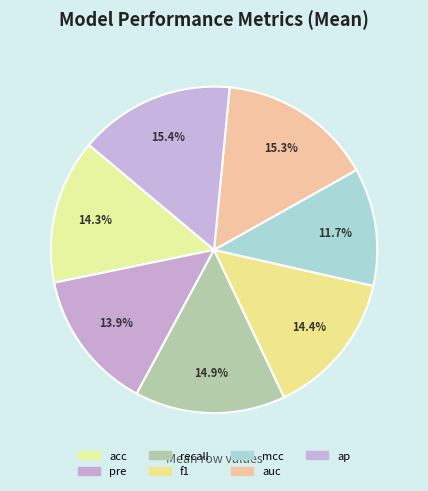

To the nearest percent, what is the difference between the acc and recall slice percentages?

1%